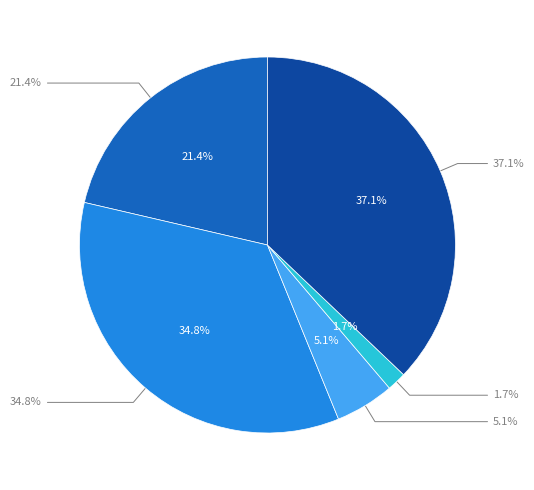

Does any single category account for the majority?

No